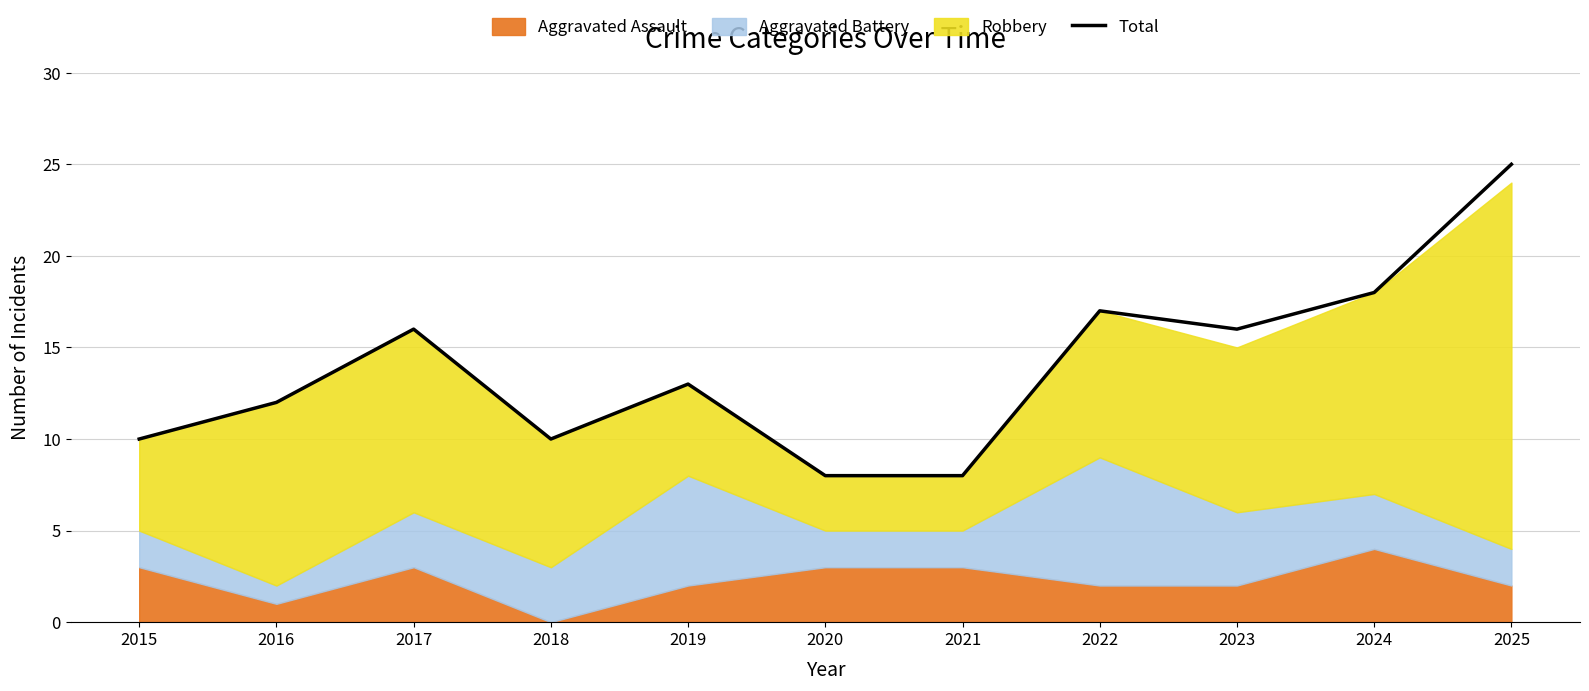

How many interior local valleys (lower than both neighbors) does the data have?

2